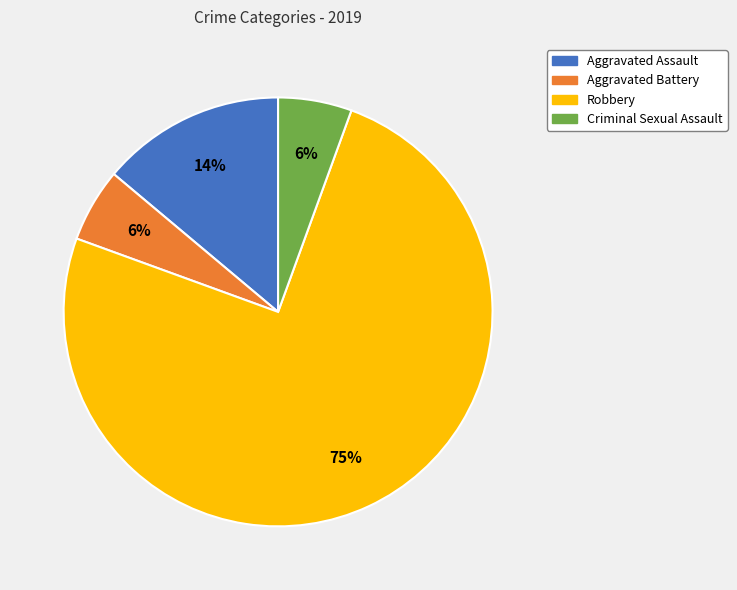

How many segments does this pie chart have?

4